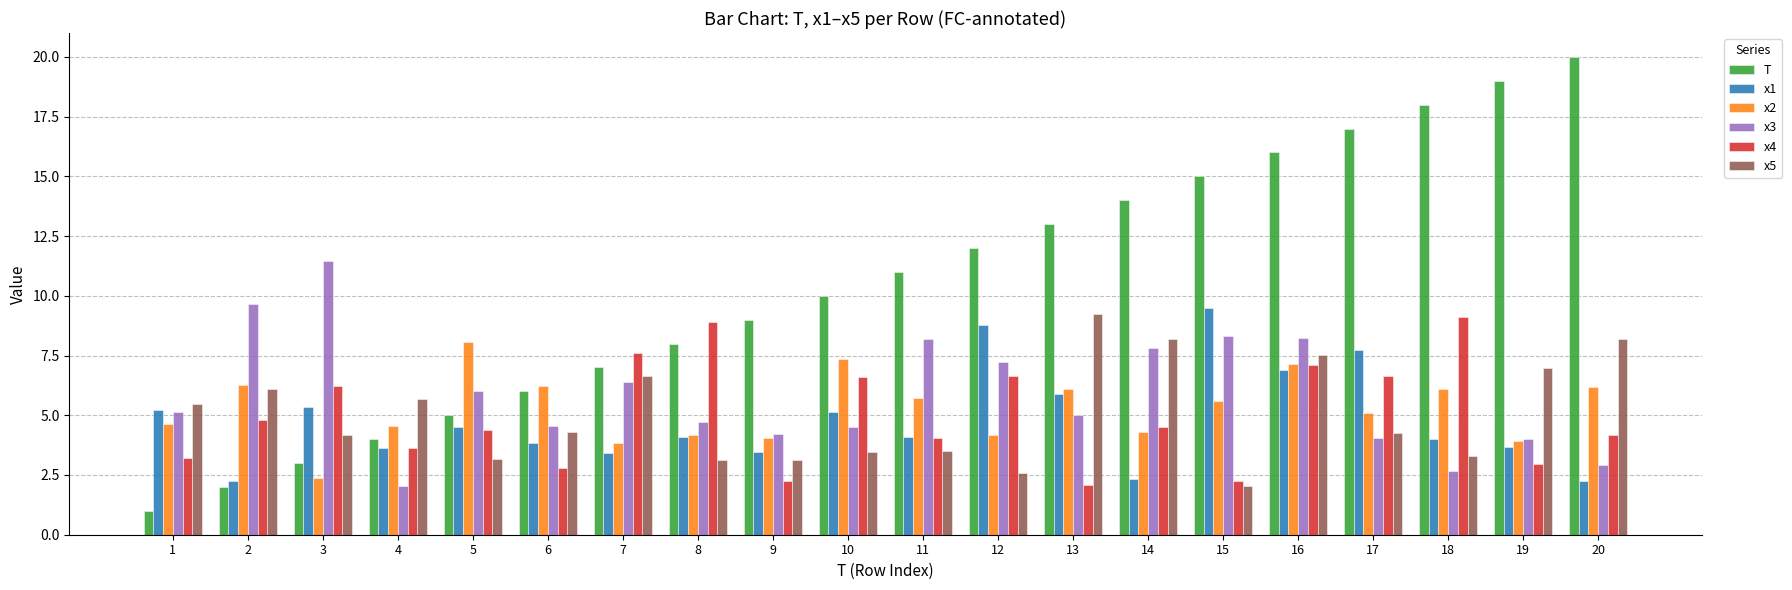

Which series has the largest range (max minus min)?

T